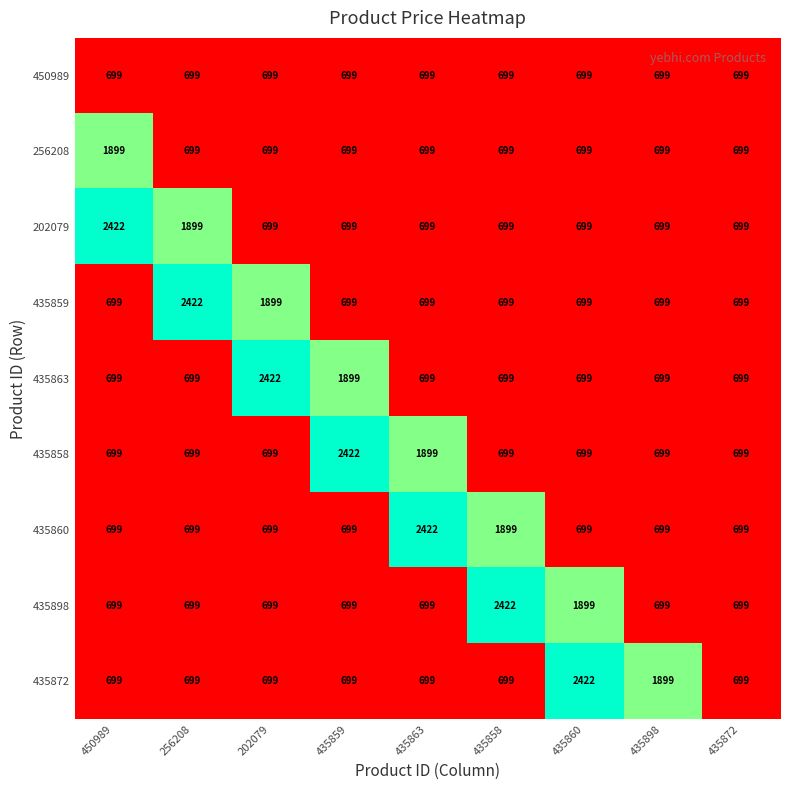

What is the maximum value shown in the chart?

2422